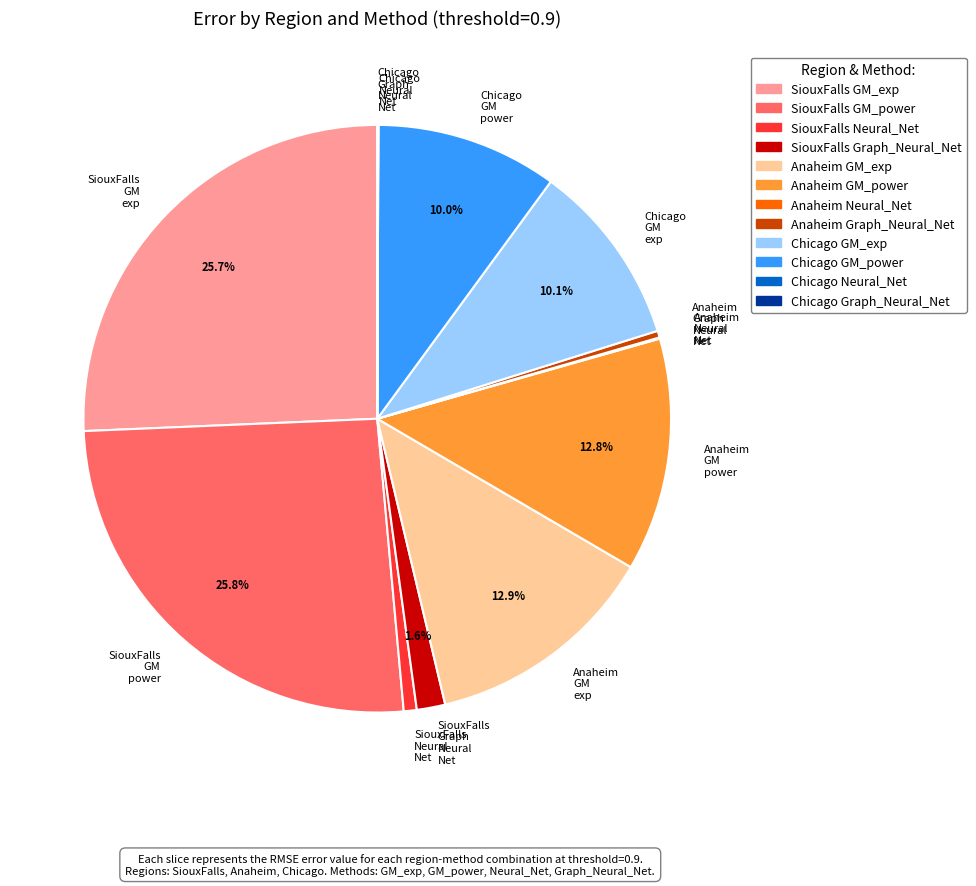

Does Chicago GM power represent more than half of the total?

No